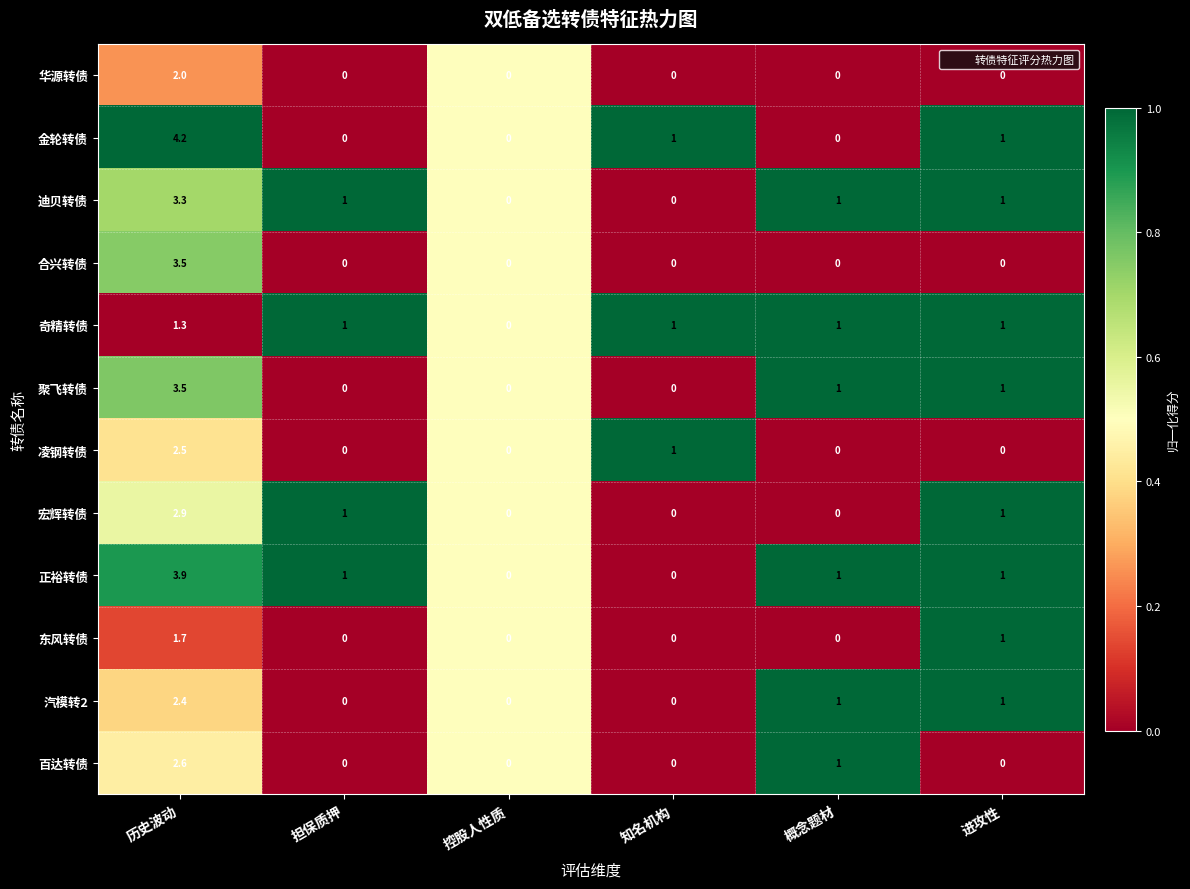

The value of 奇精转债 at 担保质押 is 1.0. True or false?

True